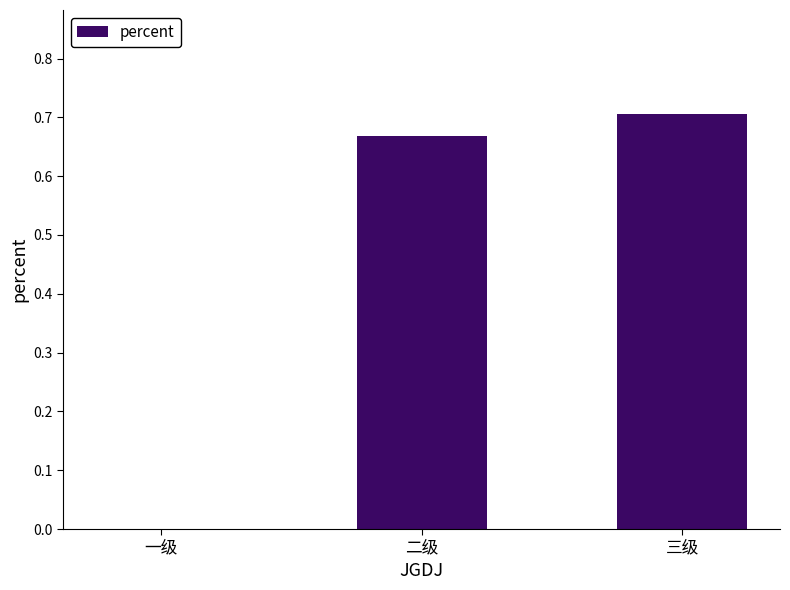

Which has a higher value, 三级 or 一级?

三级